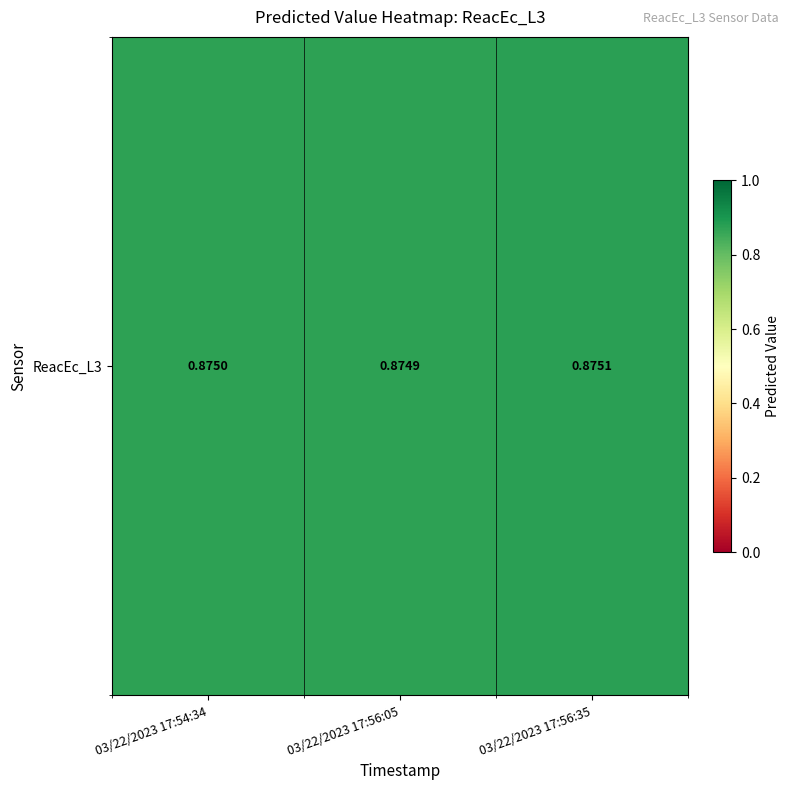

How many values are between 0 and 1?

3